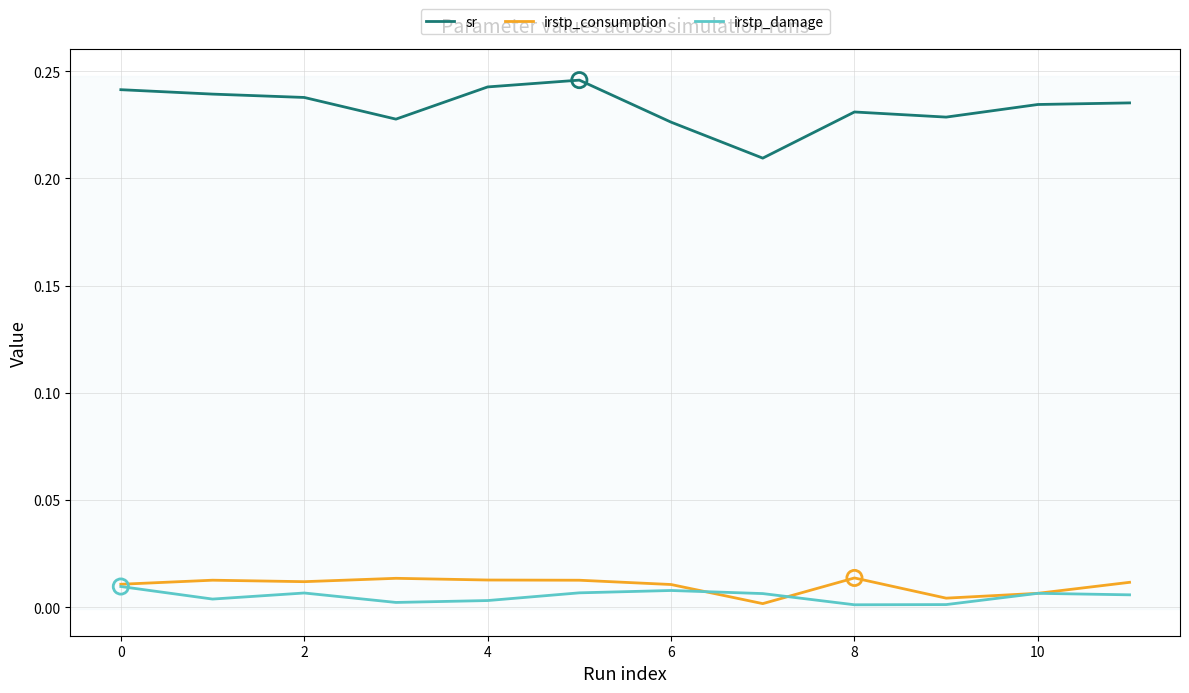

Which series has the widest spread of values?

sr